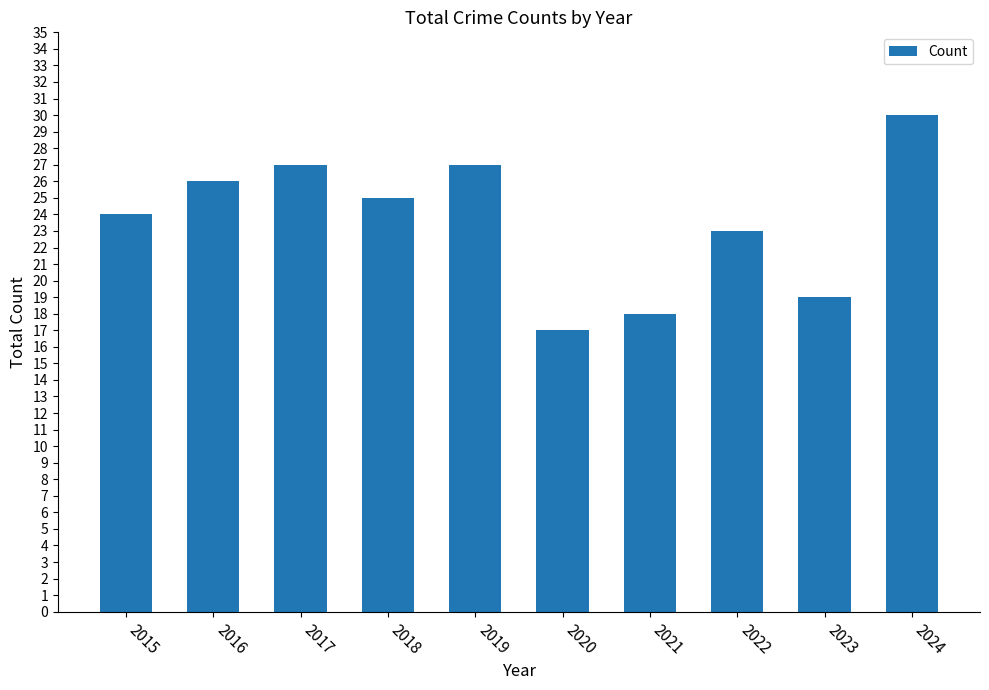

At which label does the data first exceed 25?

2016